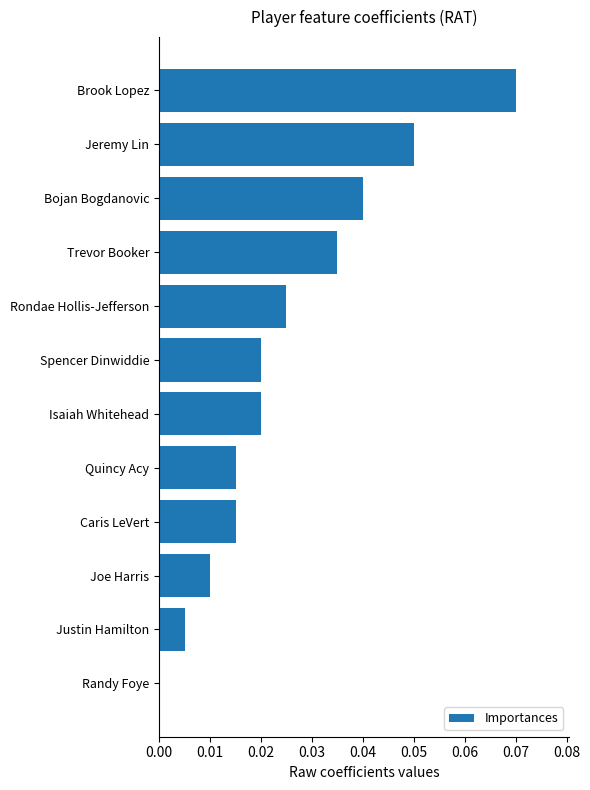

Between Jeremy Lin and Bojan Bogdanovic, which is larger?

Jeremy Lin